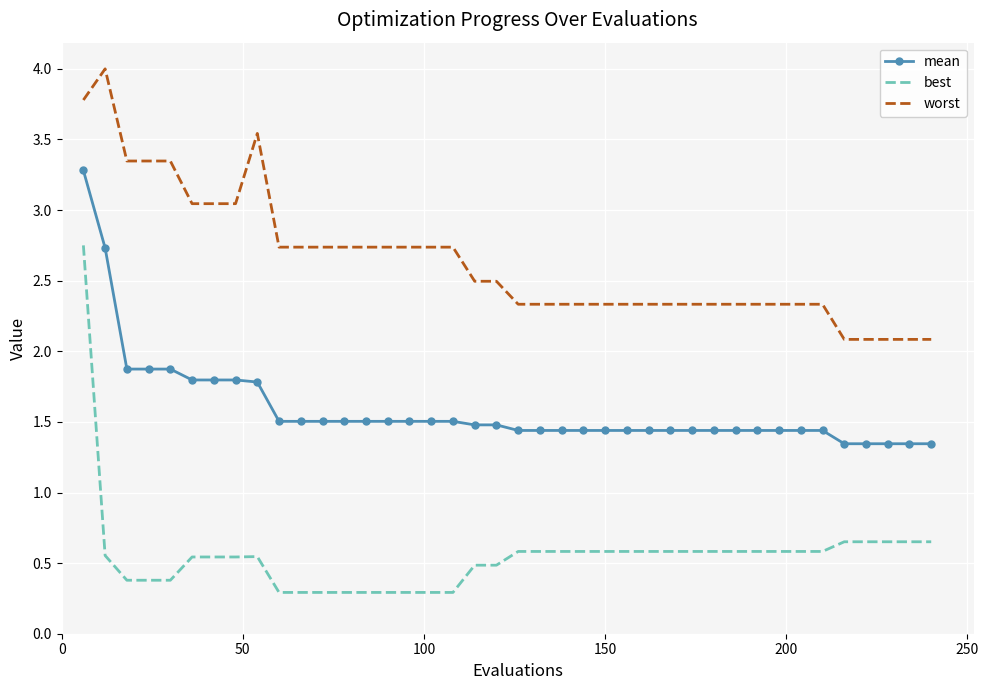

What is the smallest value displayed?

0.3